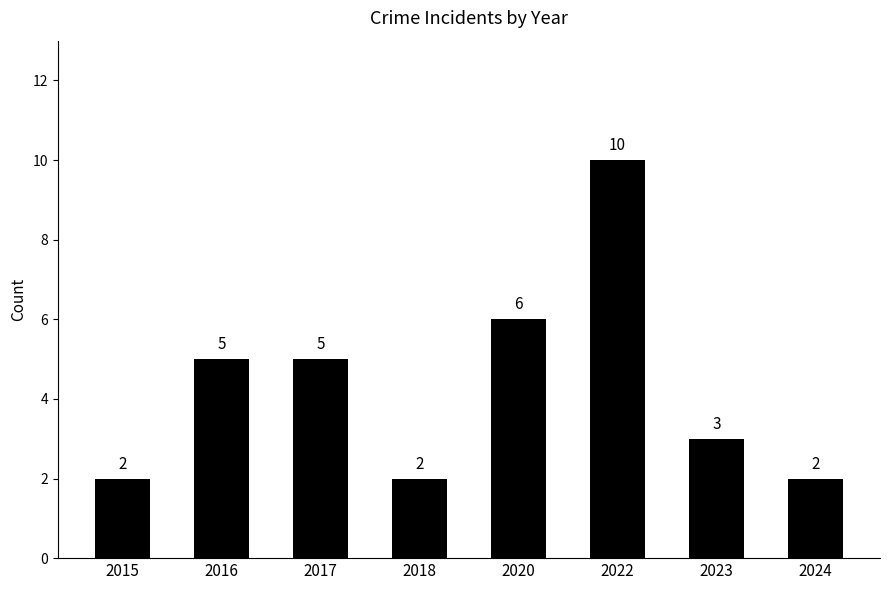

What is the change in value from 2020 to 2023?

-3